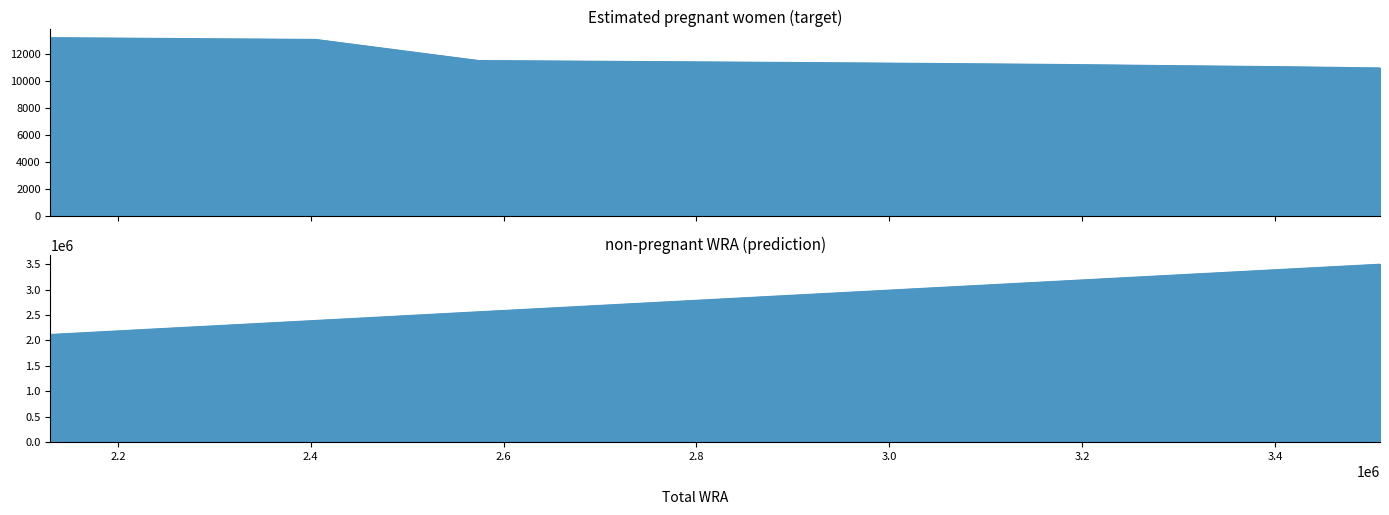

Rank the categories by non-pregnant WRA value from lowest to highest.

2130000, 2254000, 2405000, 2574000, 2751000, 2926000, 3059000, 3183000, 3300000, 3408000, 3509000